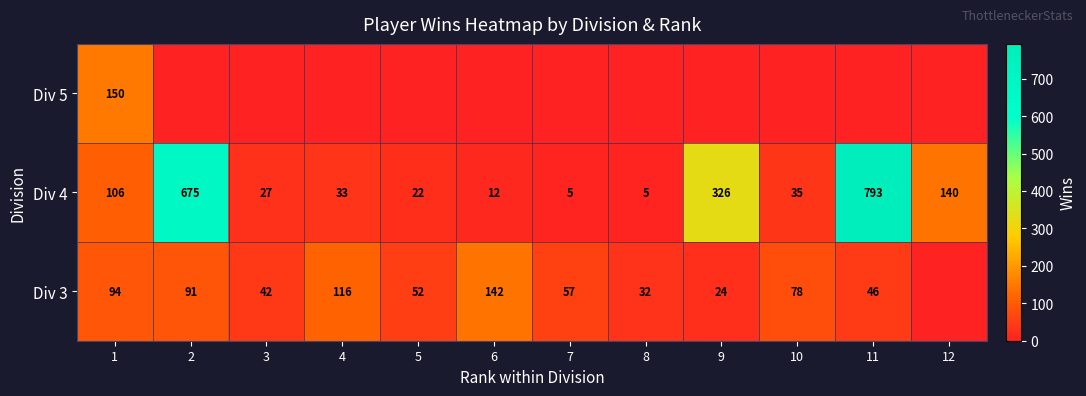

What is the difference between the maximum and minimum values in the Div 4 series?

788